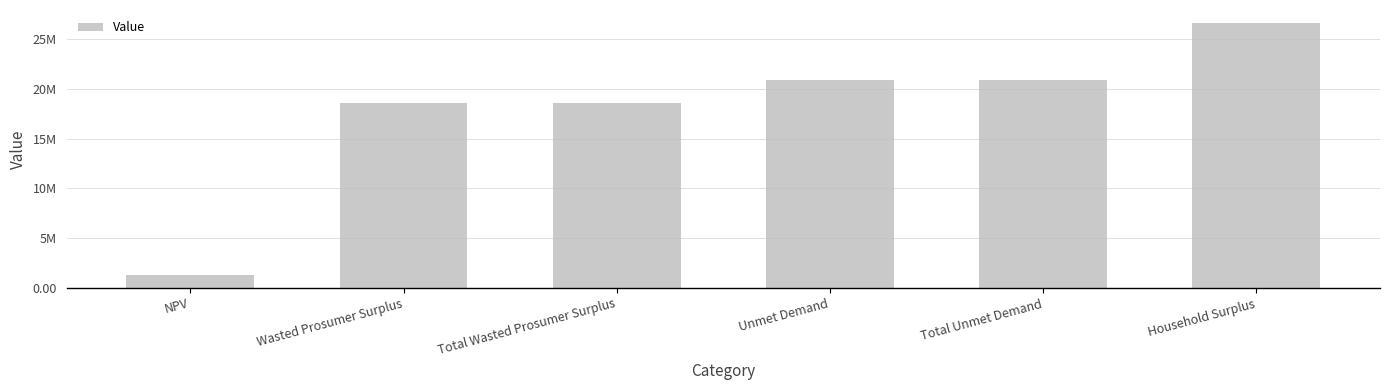

List the labels in order of value, smallest first.

NPV, Wasted Prosumer Surplus, Total Wasted Prosumer Surplus, Unmet Demand, Total Unmet Demand, Household Surplus